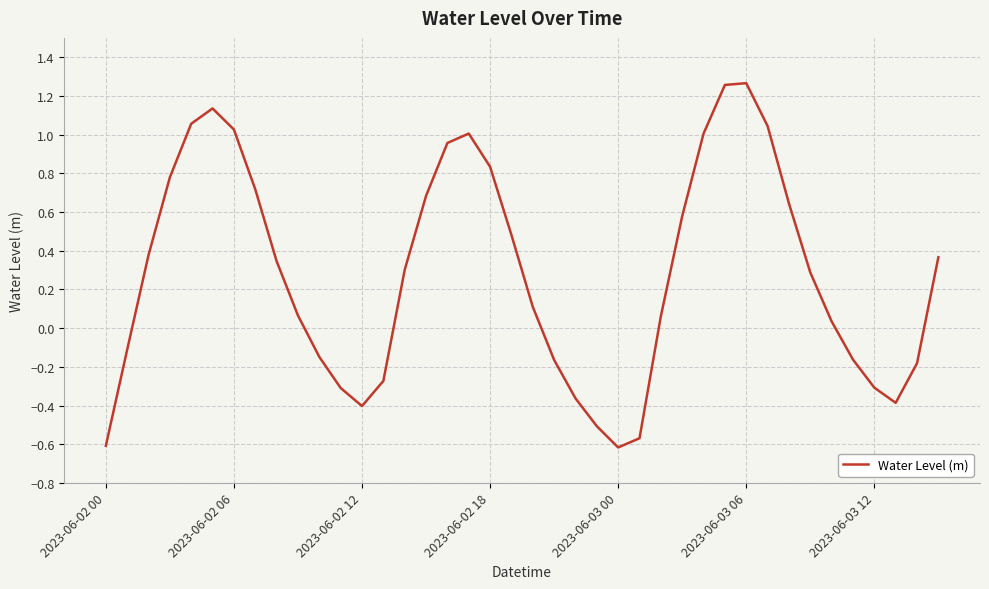

What is the difference between the maximum and minimum values?

1.9